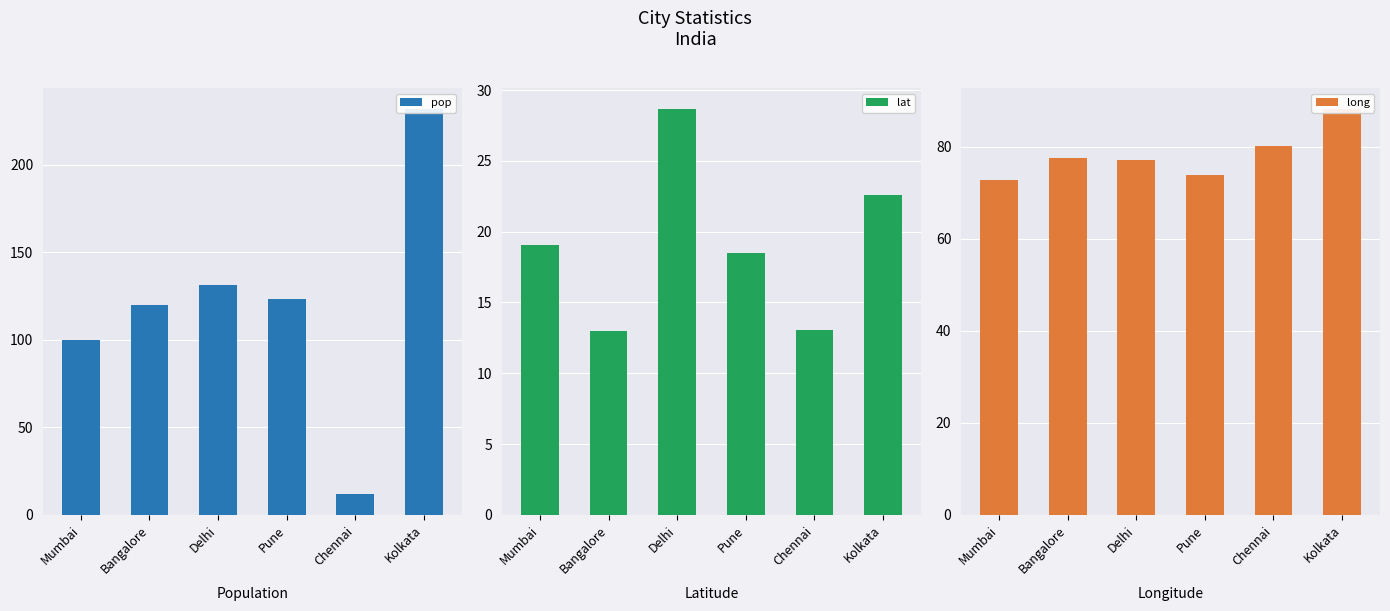

Which has a higher value, Kolkata or Bangalore?

Kolkata